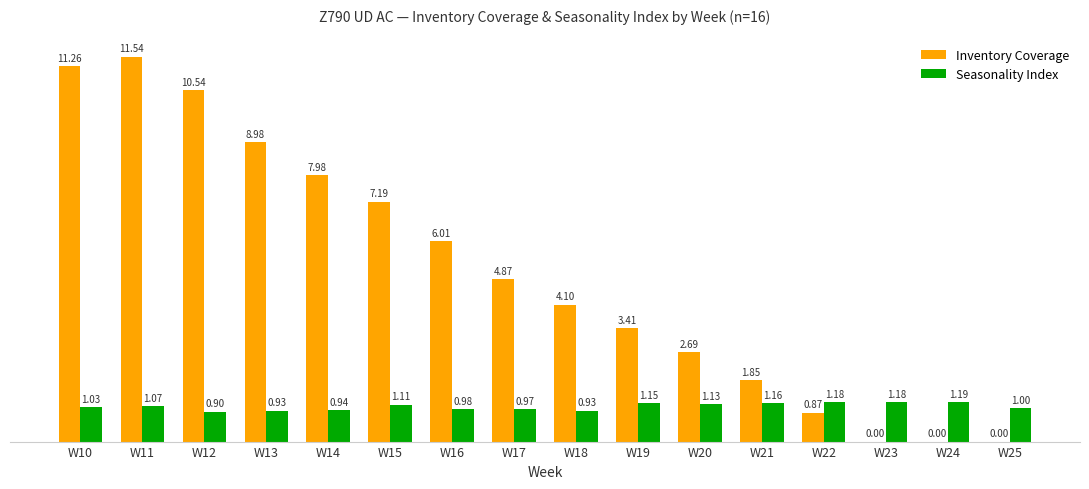

Between W16 and W19, which series saw the biggest shift?

Inventory Coverage